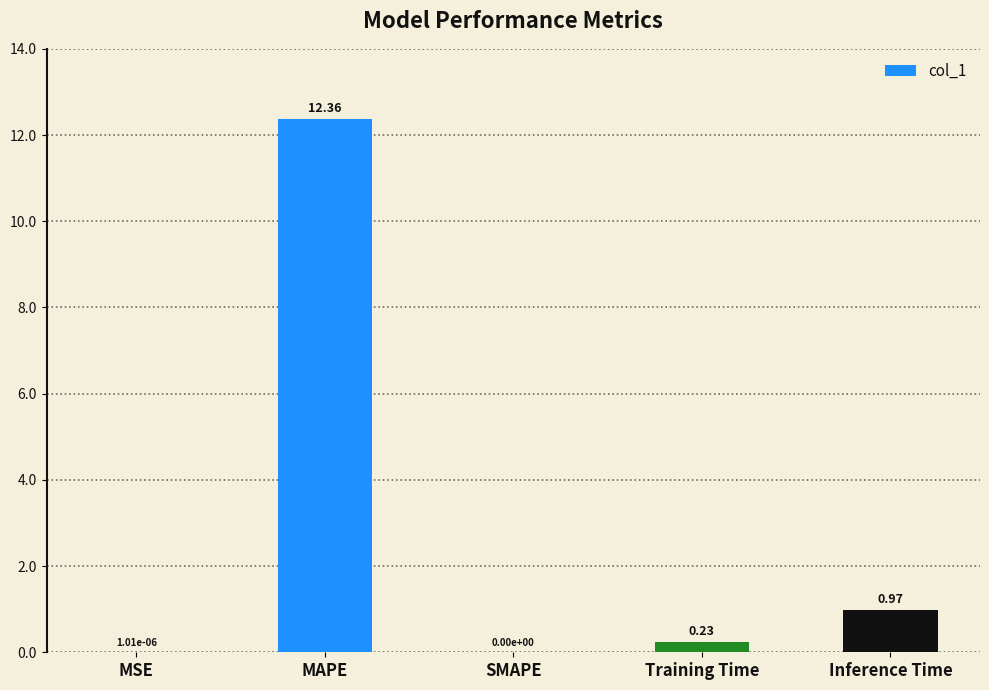

Between MAPE and MSE, which is larger?

MAPE